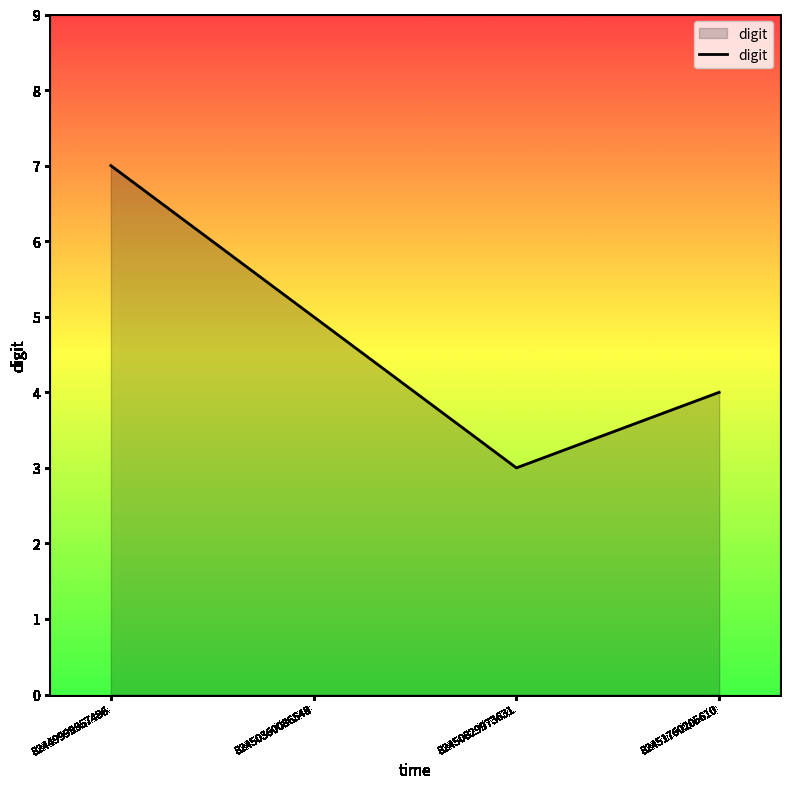

Which category has the highest value across all series?

82449999957486